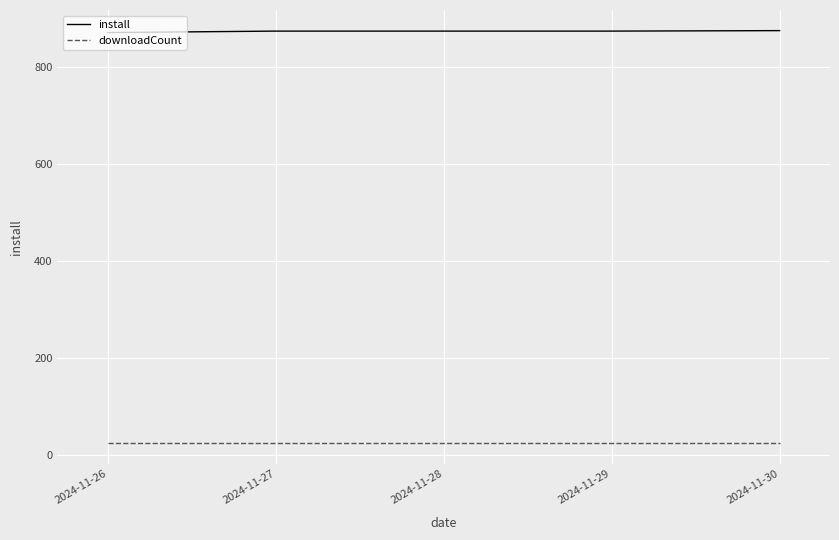

Read the install value at 2024-11-29.

873